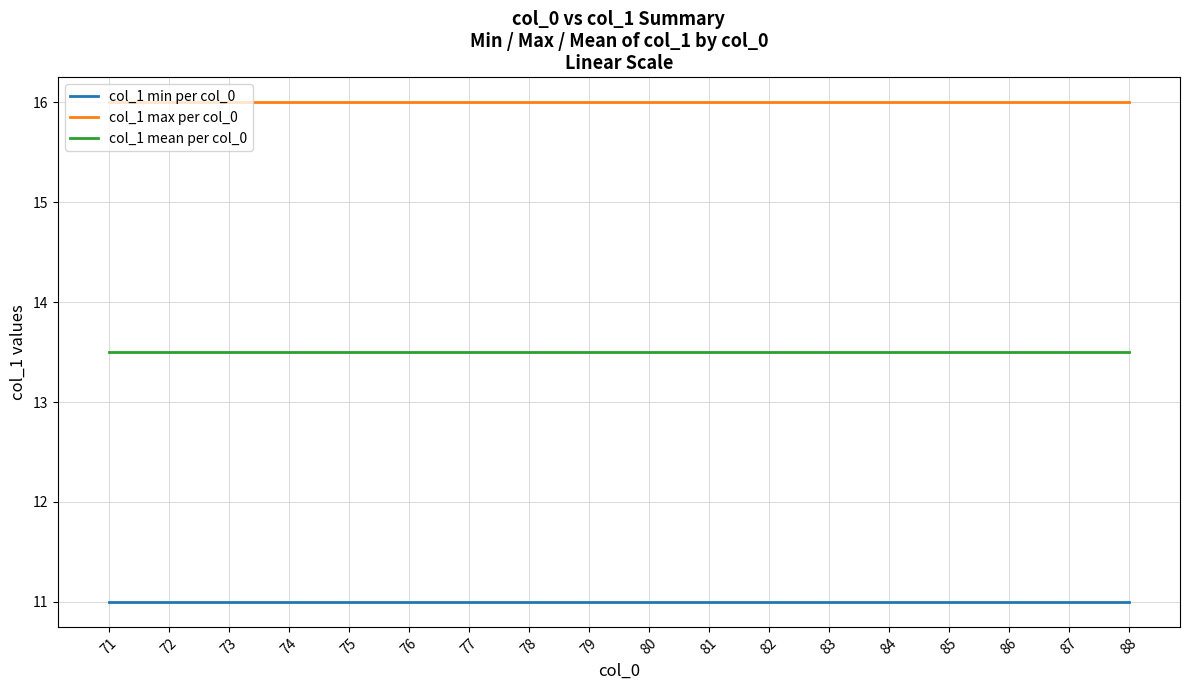

The value of col_1 mean per col_0 at 81 is 2.7. True or false?

False